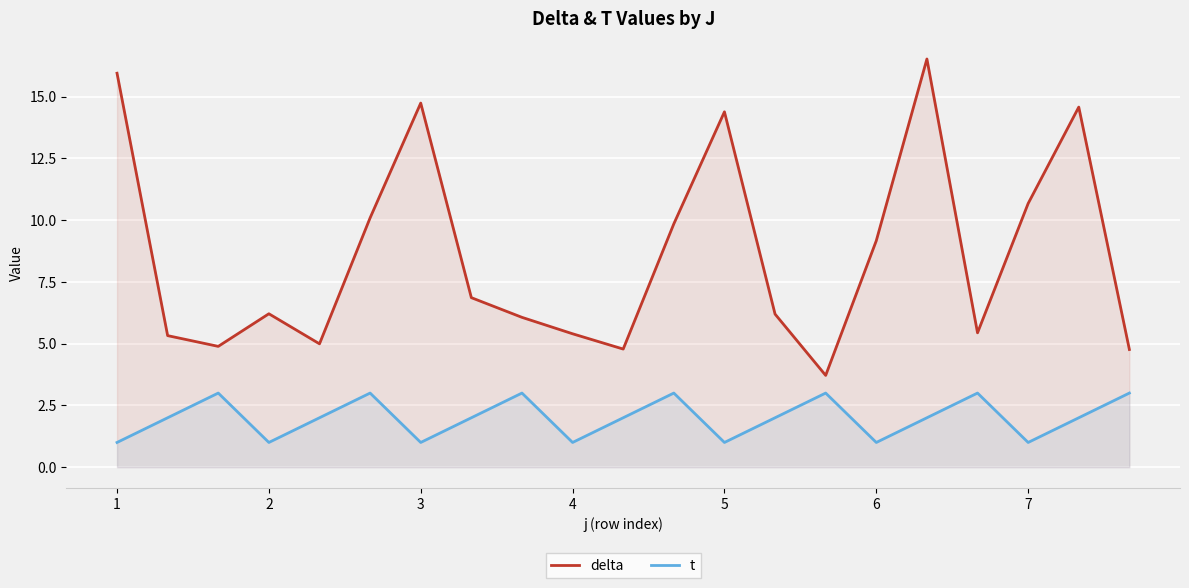

True or false: delta and t intersect in this chart.

False